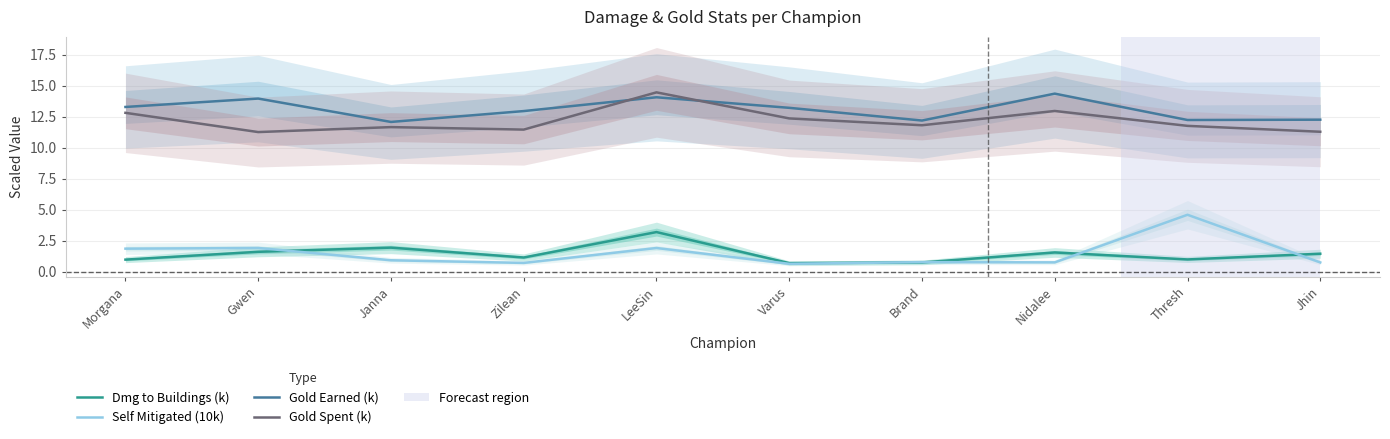

True or false: Gold Earned (k) and Self Mitigated (10k) cross at least once.

False